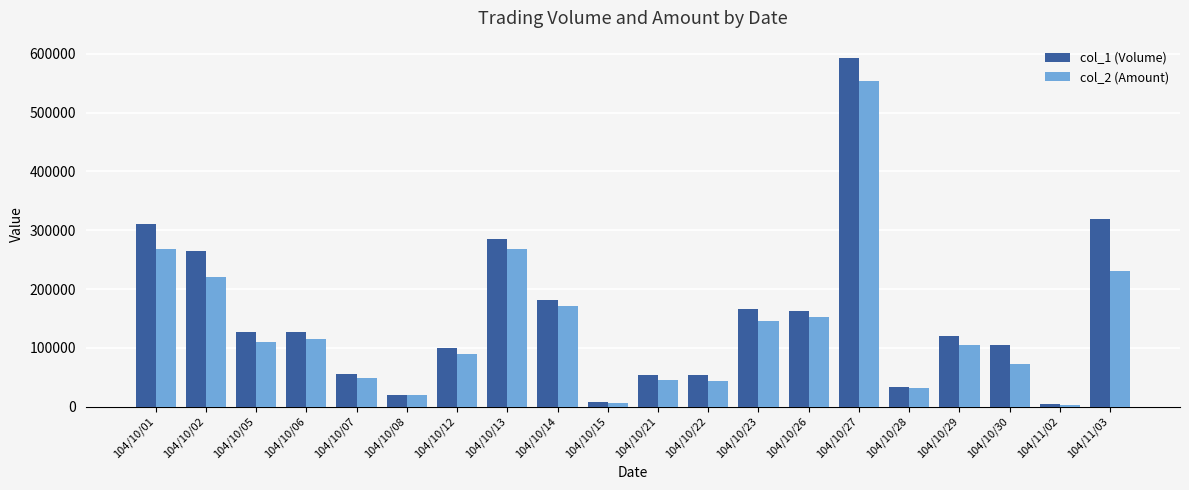

What is the maximum value shown in the chart?

593000